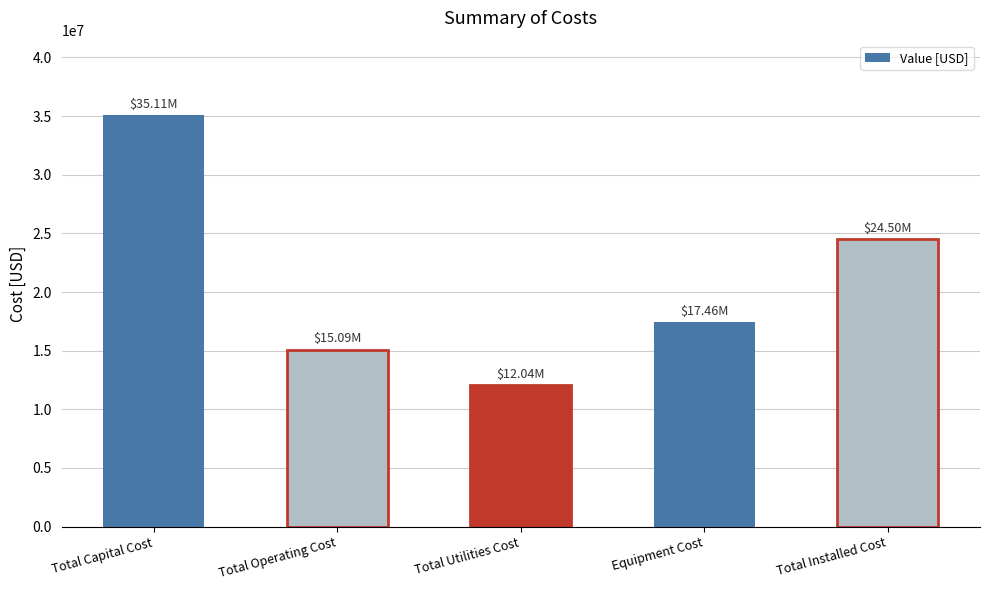

Rank the categories by value from highest to lowest.

Total Capital Cost, Total Installed Cost, Equipment Cost, Total Operating Cost, Total Utilities Cost